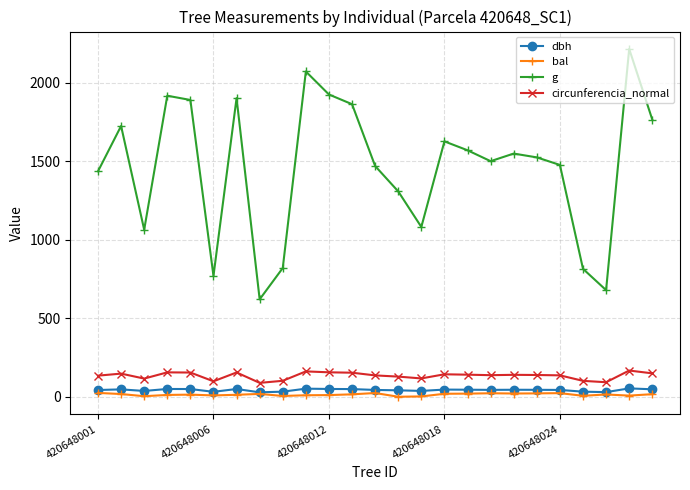

How many lines are shown in the chart?

4